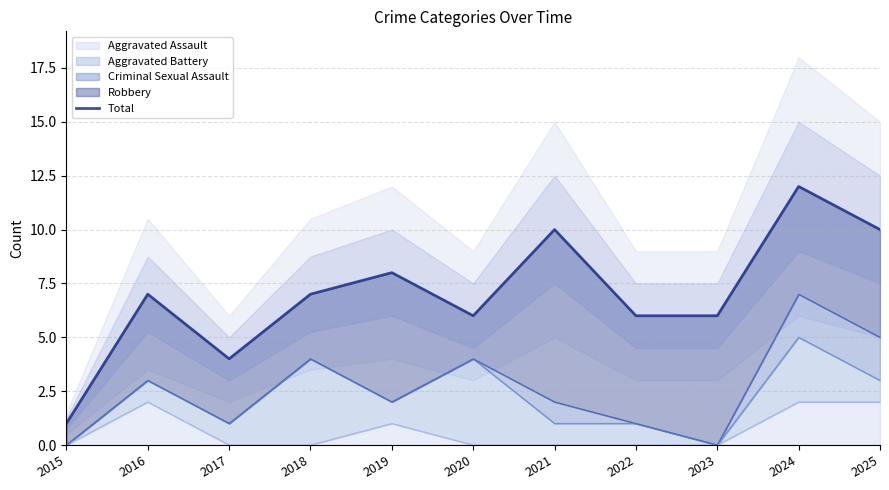

Is it true that the value at 2015 is 2?

False